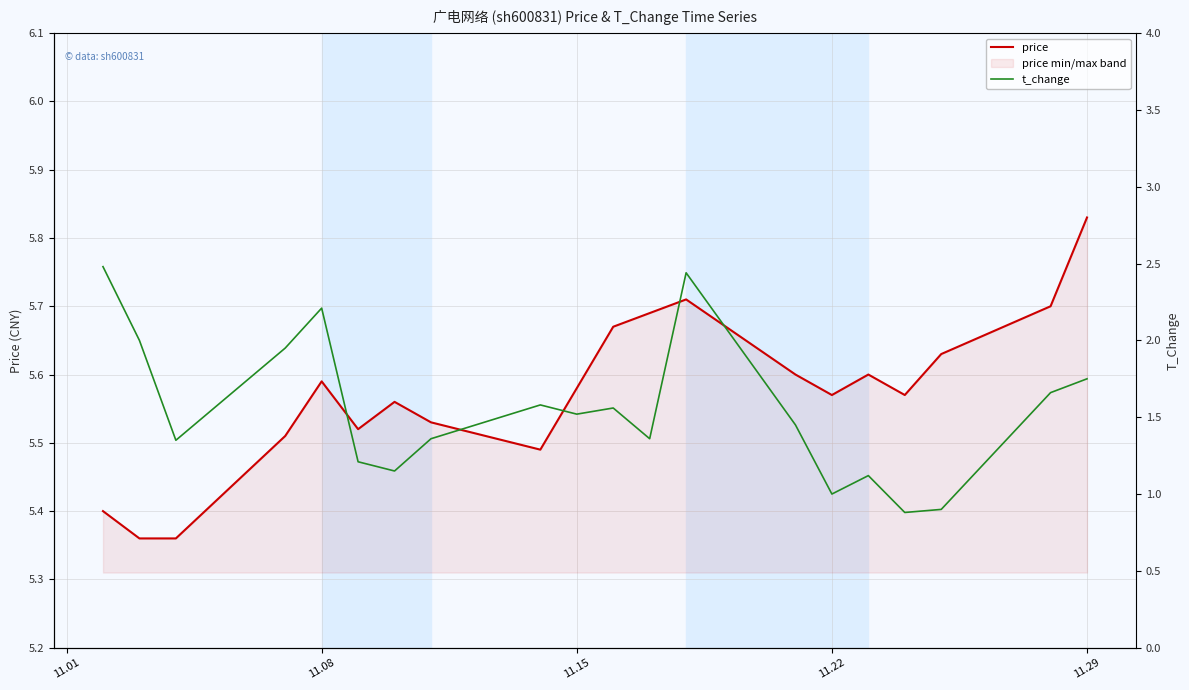

What is the difference between the price values at 11.01 and 11.22?

0.1